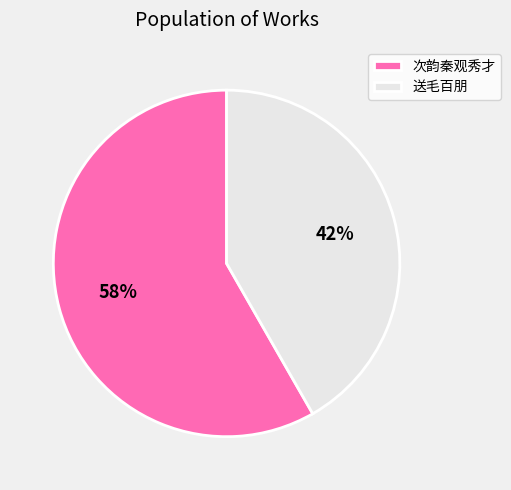

To the nearest percent, what is the combined percentage of 送毛百朋 and 次韵秦观秀才?

100%